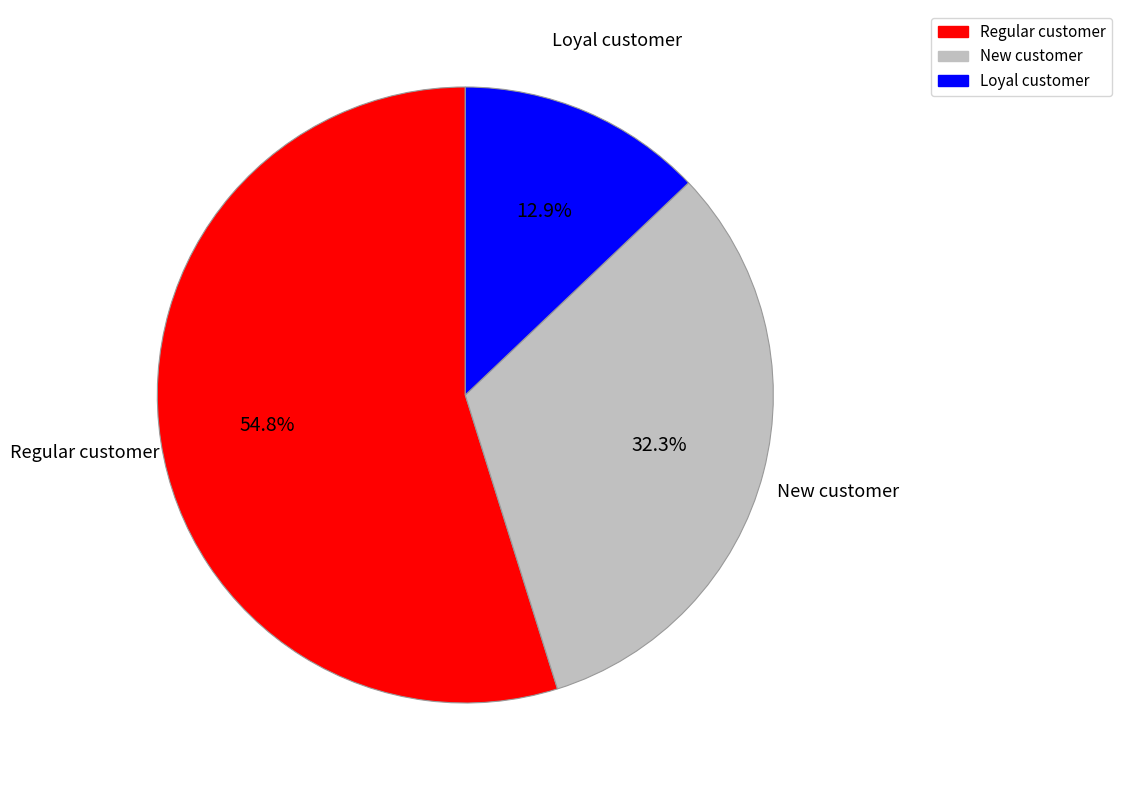

Is there any slice that represents more than half of the pie?

Yes